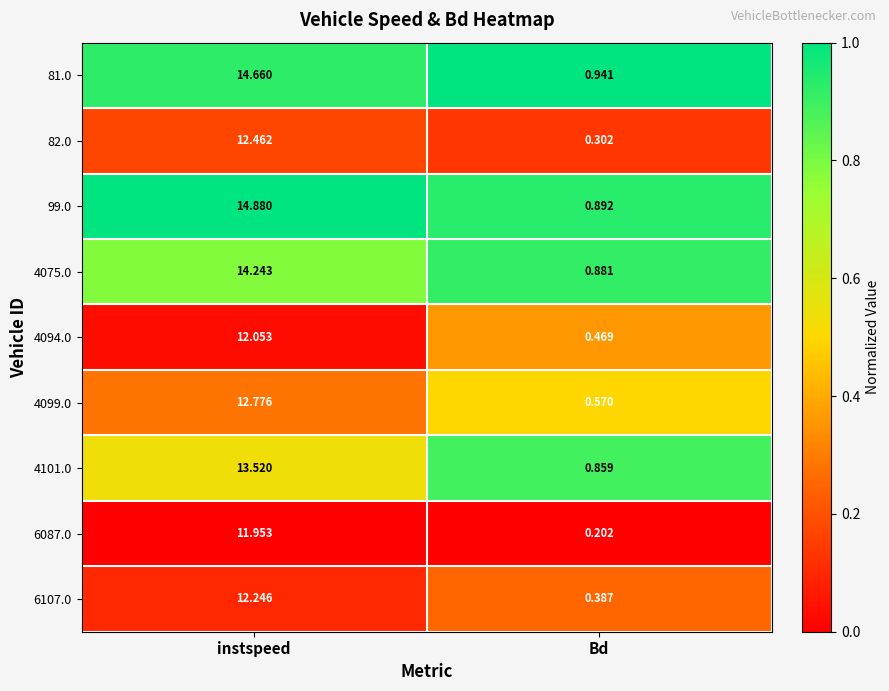

Where is 99.0 nearest to the value 7?

Bd